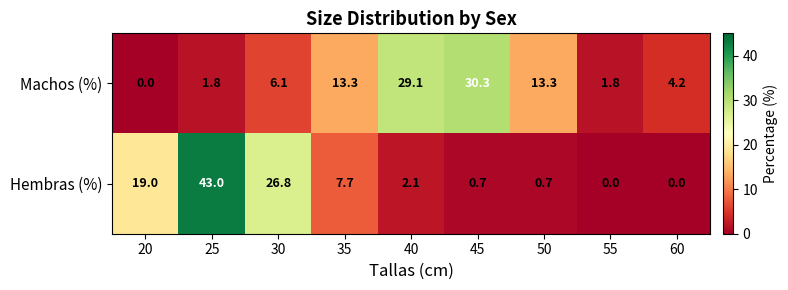

List the series in order of their peak value, lowest first.

Machos (%), Hembras (%)